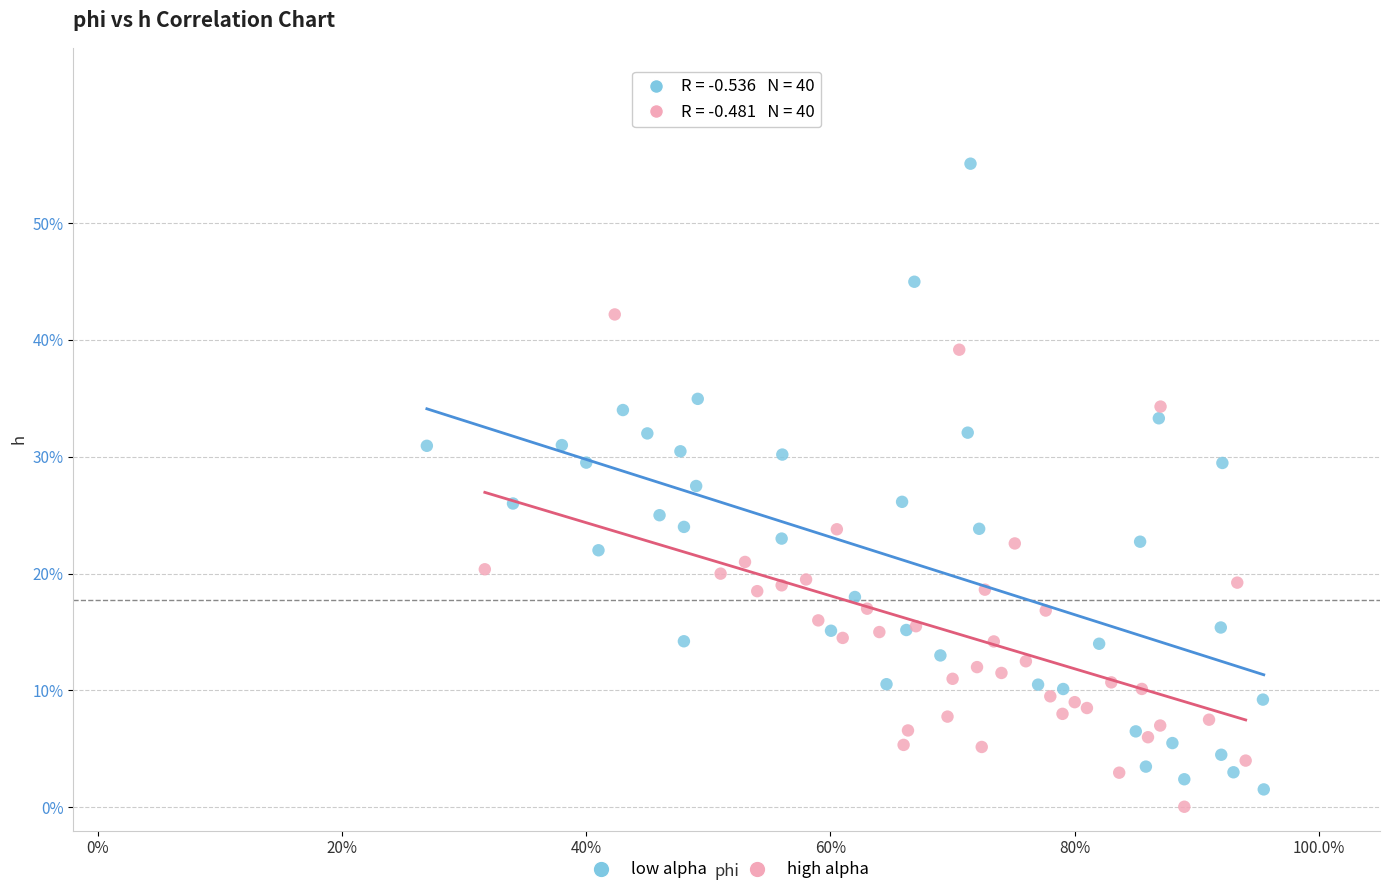

What are all the series names shown in the legend?

low alpha, high alpha